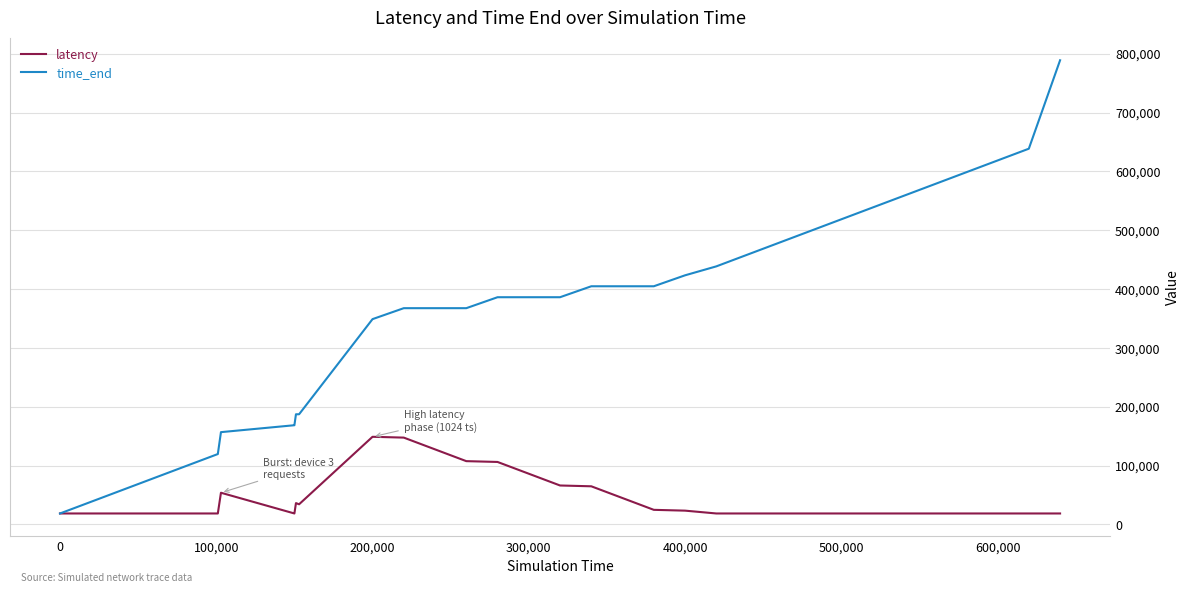

Which series has the largest total across all categories?

time_end